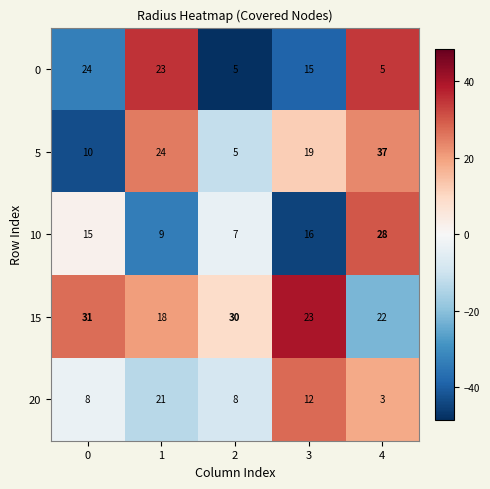

Which category has the lowest value across all series?

4